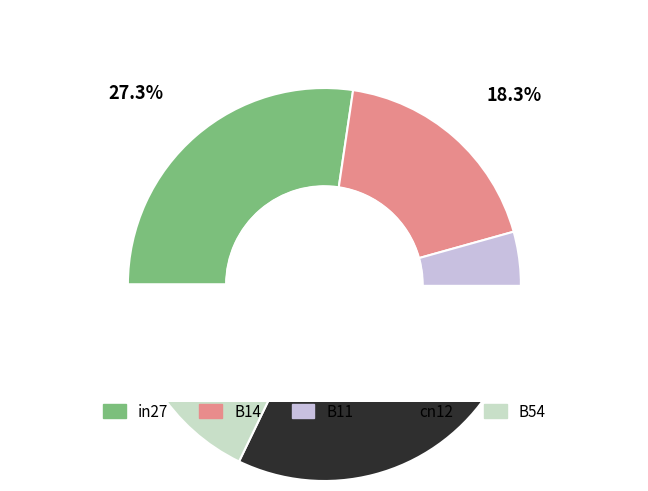

To the nearest percent, what portion does B11 represent?

14%